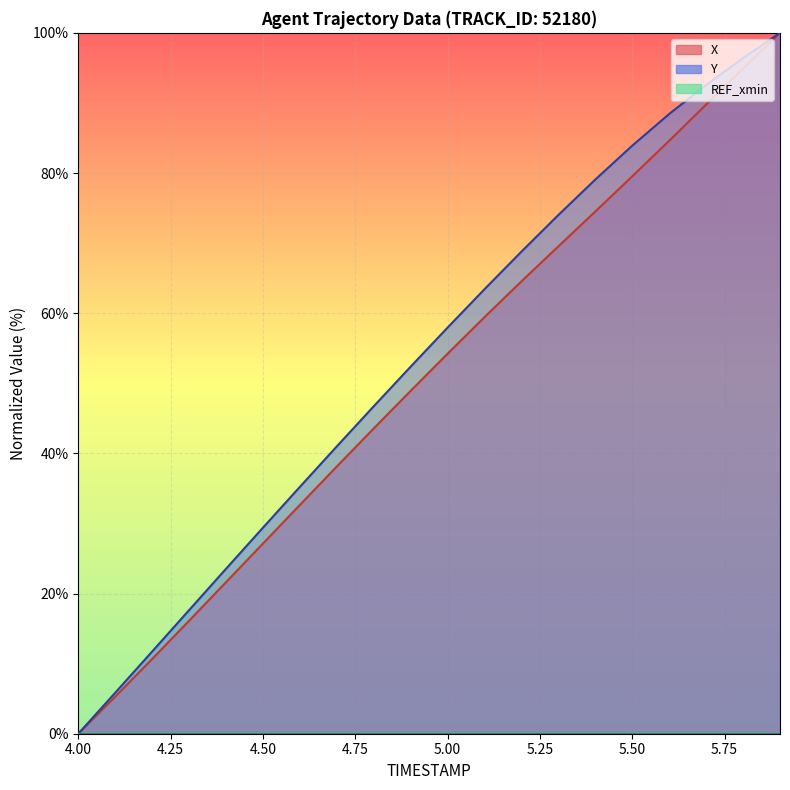

True or false: X has more than 2 interior local peaks.

False